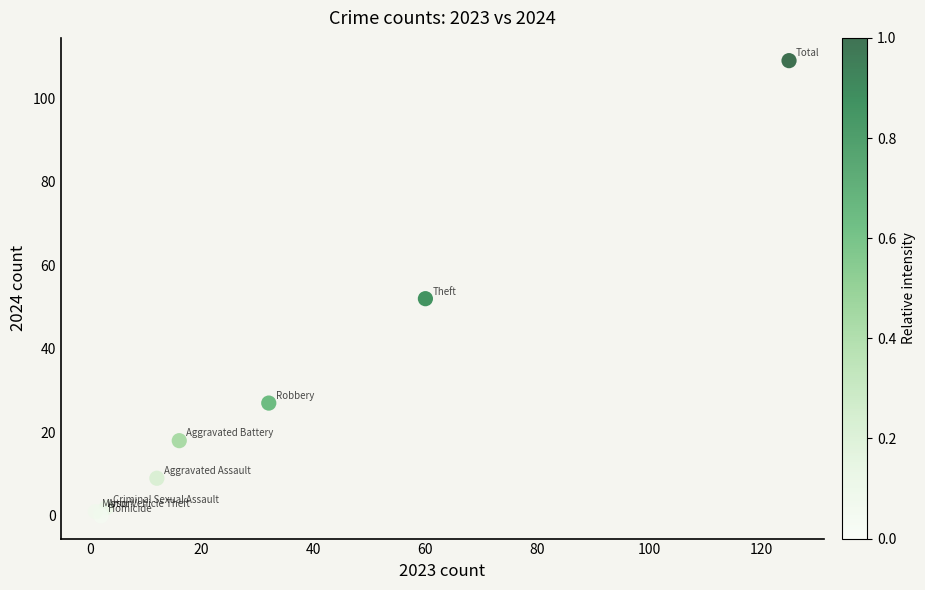

What Y value in the scatter plot is closest to 54?

52